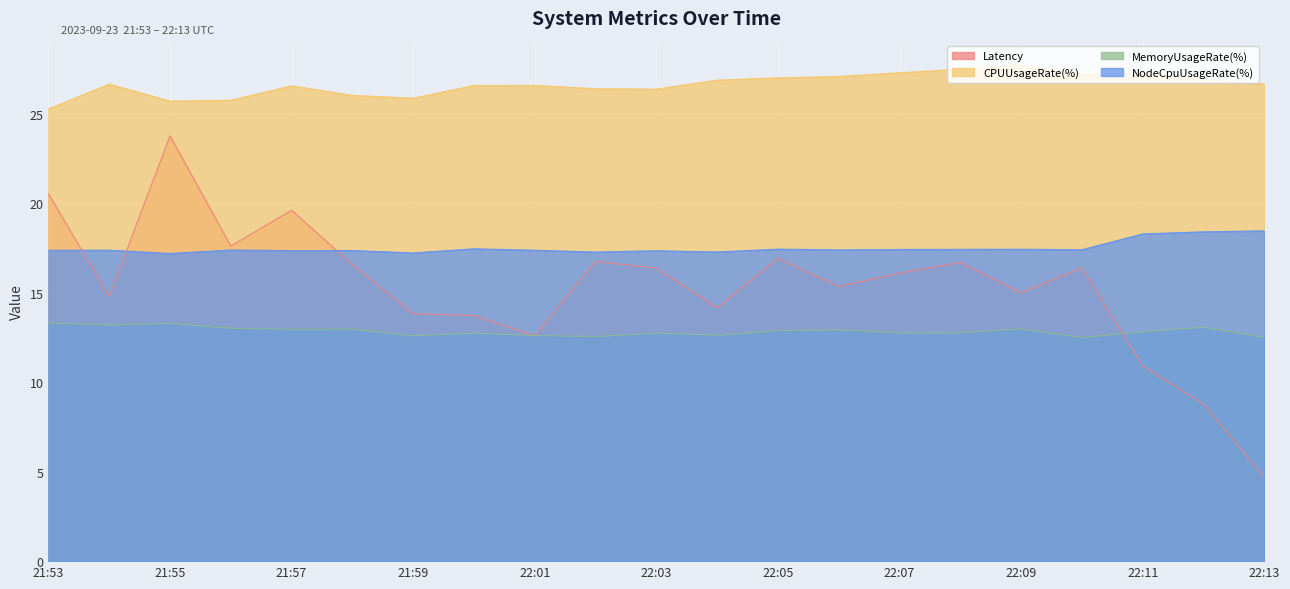

What is the difference between the highest and lowest values at 22:09?

14.7